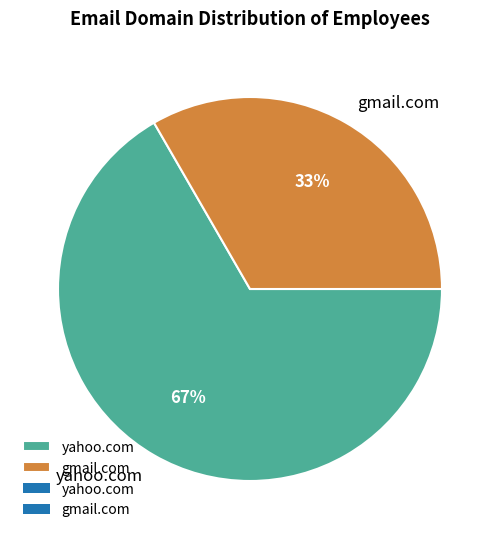

Which category accounts for the majority?

yahoo.com